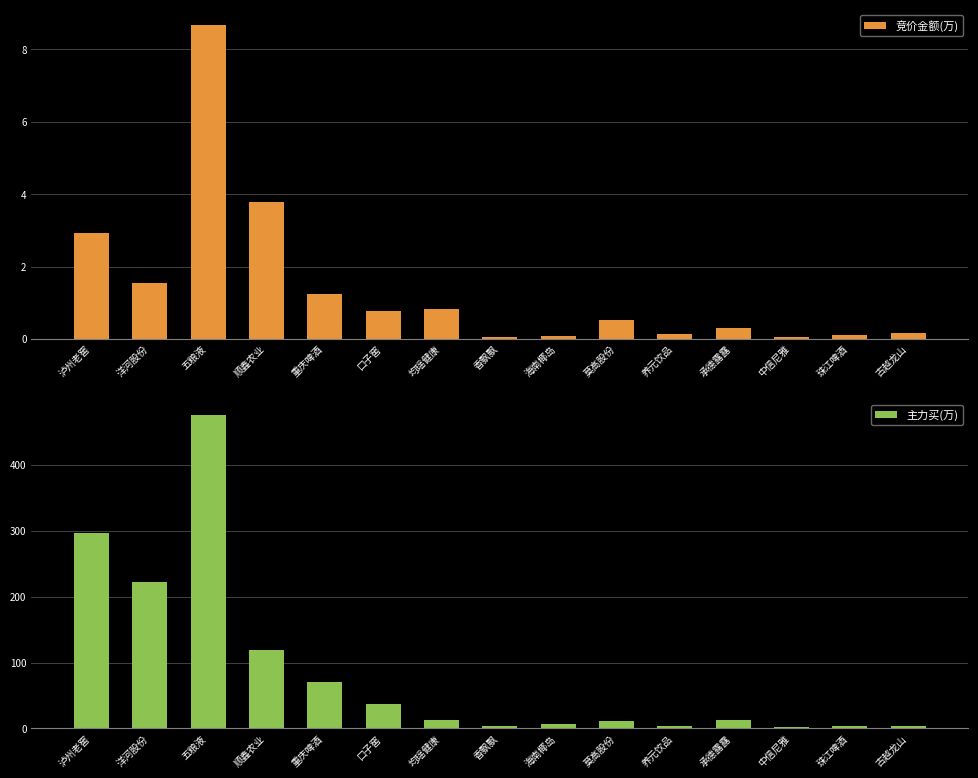

Is it true that 主力买(万) equals 191.1 at 顺鑫农业?

False